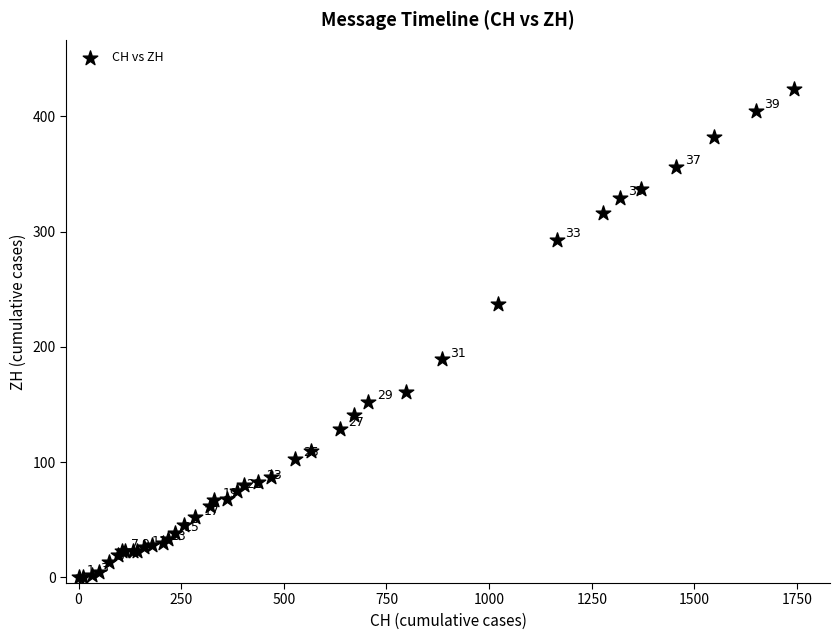

What Y value in the scatter plot is closest to 212?

189